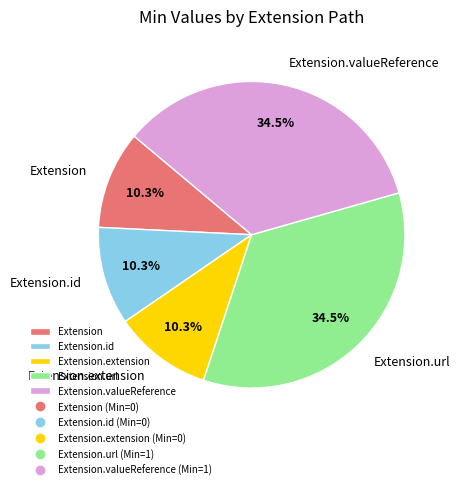

How much of the chart is everything except Extension.id?

89.7%